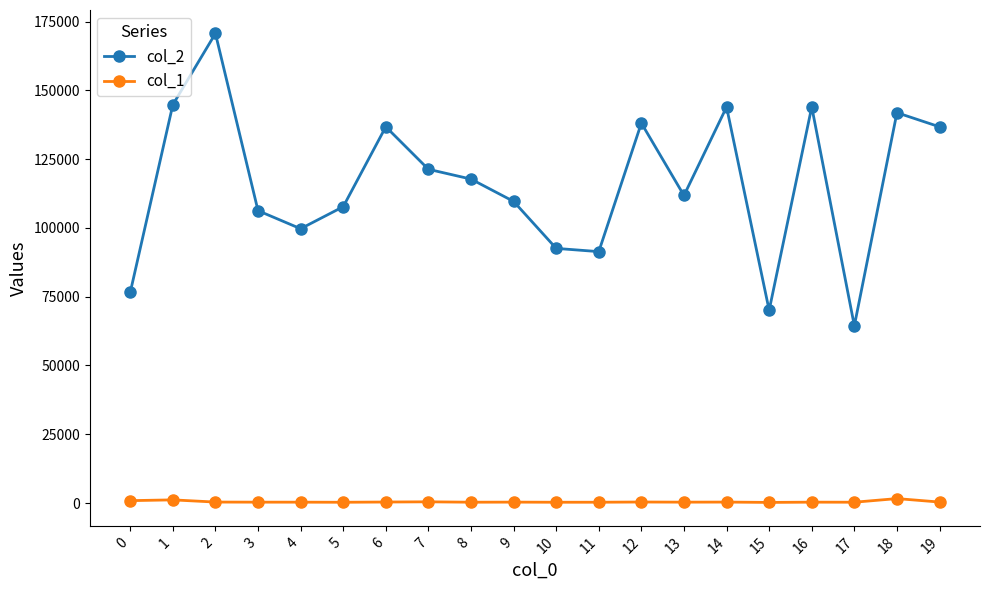

What is the value of the col_1 point at the 19th from the left?

1613